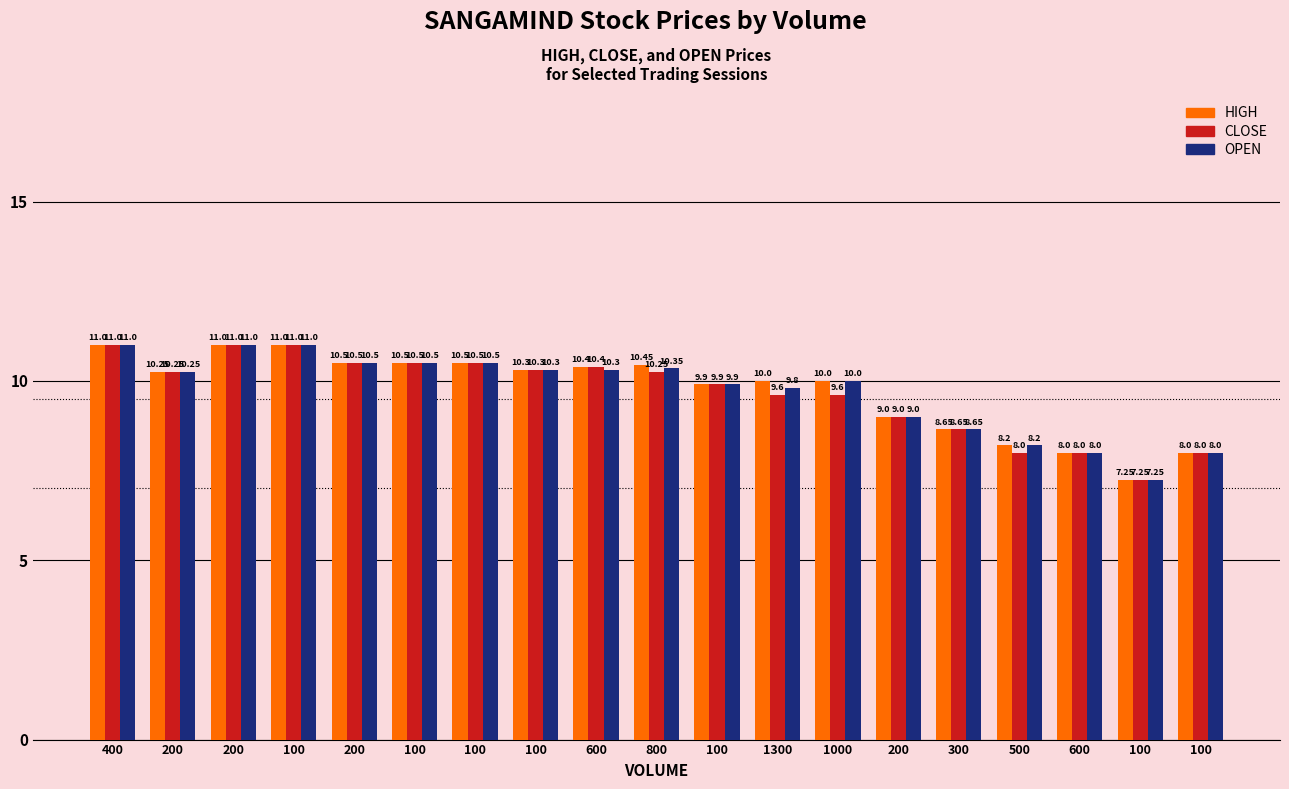

Is the value of HIGH at 200 greater than the value of CLOSE at 600?

No